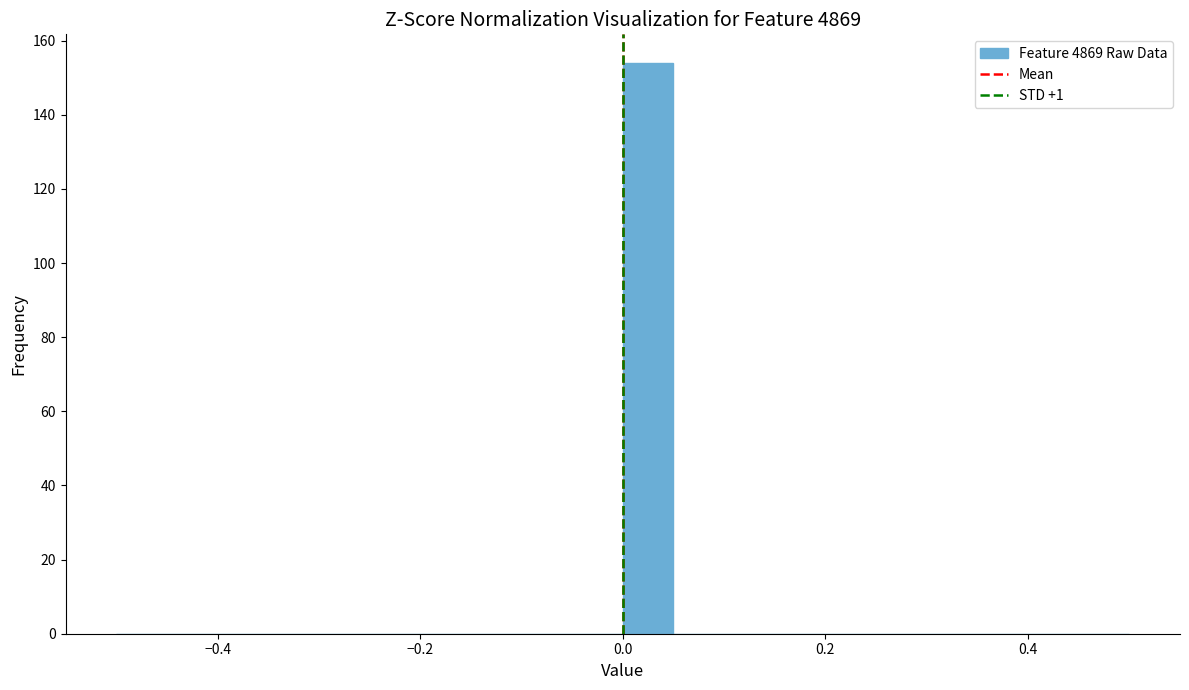

Around what value on the x-axis is the tallest bar? Give the approximate position of its centre, as read against the axis.

0.02